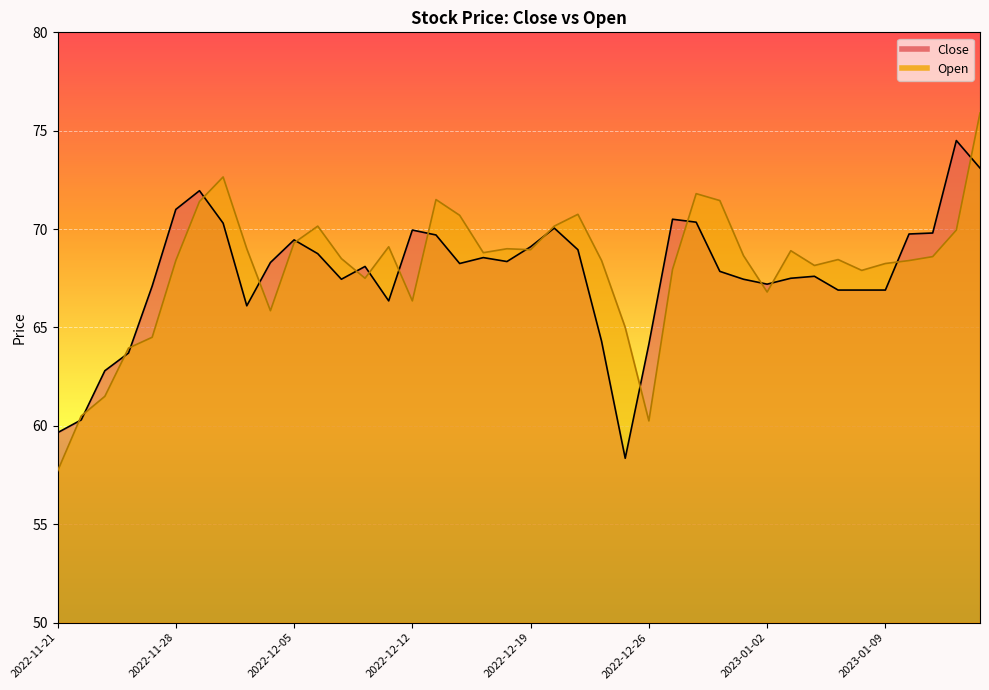

Reading left to right, extract all data points from this chart.

Close: 2022-11-21=59.6	2022-11-22=60.3	2022-11-23=62.8	2022-11-24=63.7	2022-11-25=67.1	2022-11-28=71.0	2022-11-29=72.0	2022-11-30=70.3	2022-12-01=66.1	2022-12-02=68.3	2022-12-05=69.5	2022-12-06=68.8	2022-12-07=67.5	2022-12-08=68.1	2022-12-09=66.3	2022-12-12=70.0	2022-12-13=69.7	2022-12-14=68.2	2022-12-15=68.5	2022-12-16=68.3	2022-12-19=69.1	2022-12-20=70.0	2022-12-21=69.0	2022-12-22=64.3	2022-12-23=58.4	2022-12-26=64.2	2022-12-27=70.5	2022-12-28=70.3	2022-12-29=67.8	2022-12-30=67.5	2023-01-02=67.2	2023-01-03=67.5	2023-01-04=67.6	2023-01-05=66.9	2023-01-06=66.9	2023-01-09=66.9	2023-01-10=69.8	2023-01-11=69.8	2023-01-12=74.5	2023-01-13=73.1
Open: 2022-11-21=57.7	2022-11-22=60.5	2022-11-23=61.5	2022-11-24=64.0	2022-11-25=64.5	2022-11-28=68.4	2022-11-29=71.4	2022-11-30=72.7	2022-12-01=69.0	2022-12-02=65.8	2022-12-05=69.3	2022-12-06=70.2	2022-12-07=68.5	2022-12-08=67.5	2022-12-09=69.1	2022-12-12=66.3	2022-12-13=71.5	2022-12-14=70.7	2022-12-15=68.8	2022-12-16=69.0	2022-12-19=69.0	2022-12-20=70.2	2022-12-21=70.8	2022-12-22=68.4	2022-12-23=65.0	2022-12-26=60.2	2022-12-27=68.0	2022-12-28=71.8	2022-12-29=71.5	2022-12-30=68.7	2023-01-02=66.8	2023-01-03=68.9	2023-01-04=68.2	2023-01-05=68.5	2023-01-06=67.9	2023-01-09=68.2	2023-01-10=68.4	2023-01-11=68.6	2023-01-12=70.0	2023-01-13=75.9